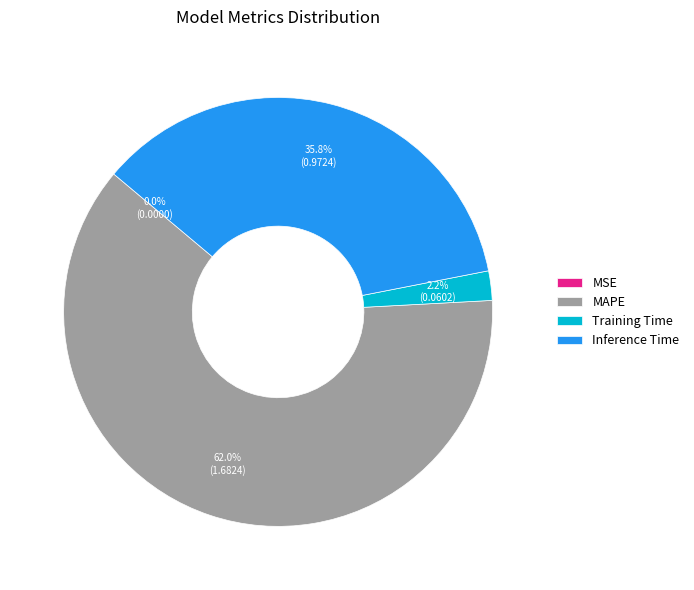

What is the total percentage of Inference Time and Training Time?

38.0%